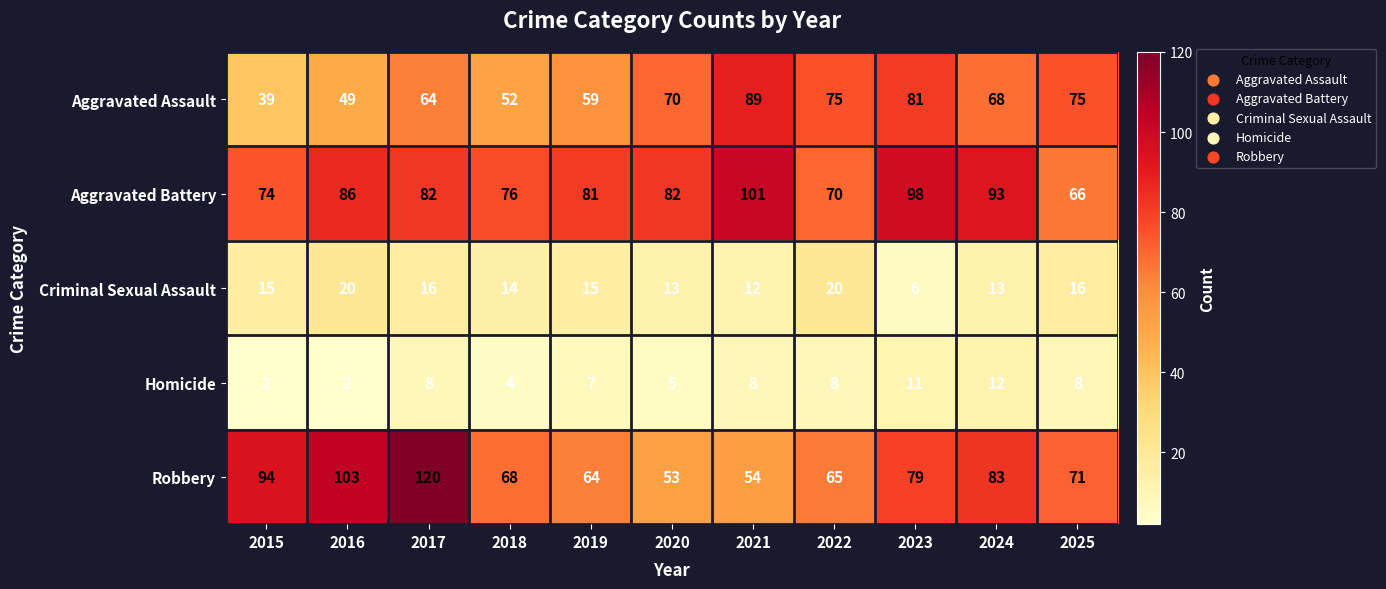

Count the number of data series in this chart.

5